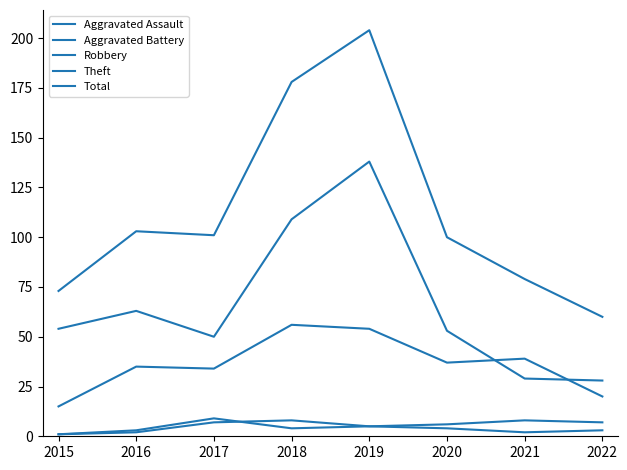

How many interior local valleys does the Aggravated Assault series have?

1